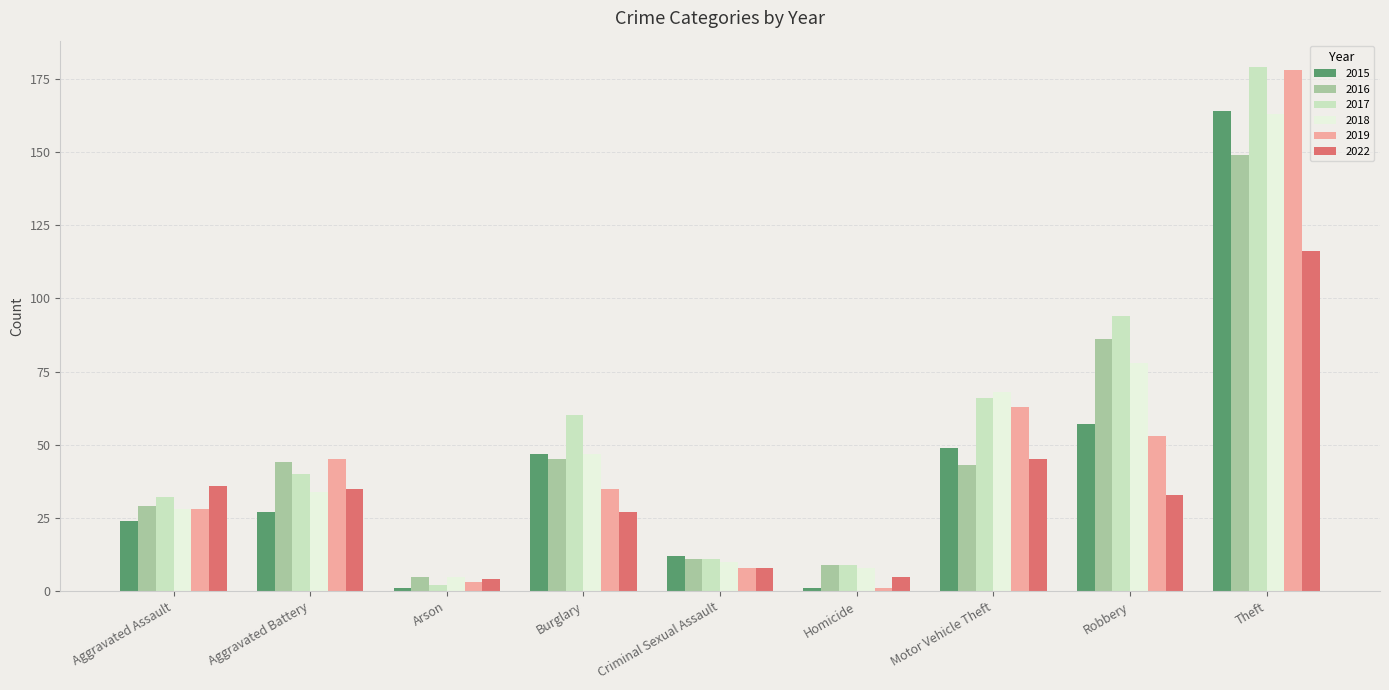

How many bars are there in each group?

6